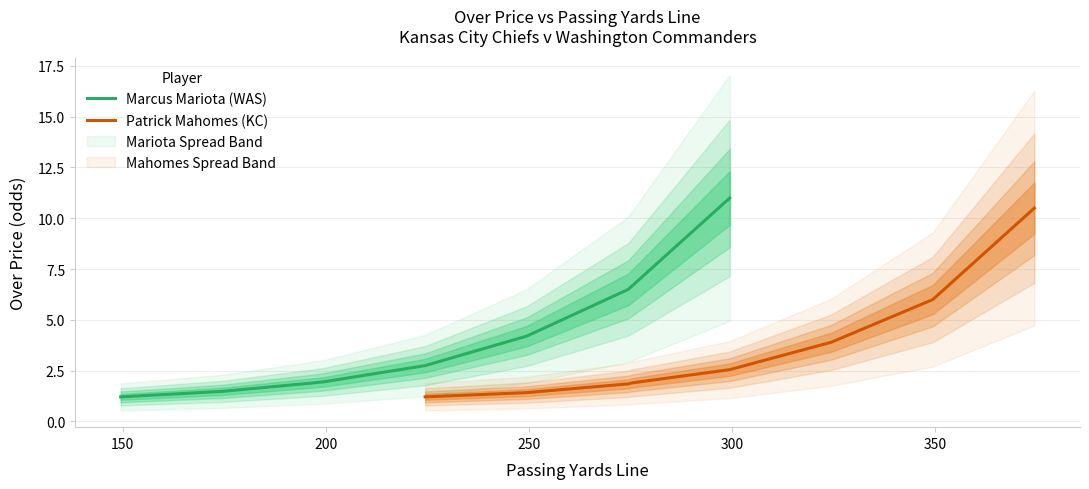

What is the minimum value for Marcus Mariota (WAS)?

1.2